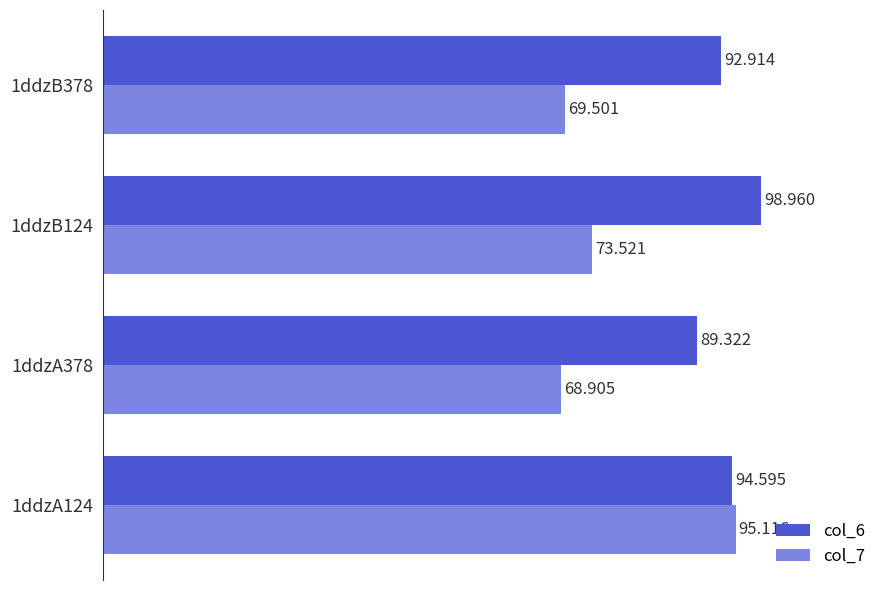

Is the value of col_6 at 1ddzA378 greater than the value of col_7 at 1ddzA124?

No